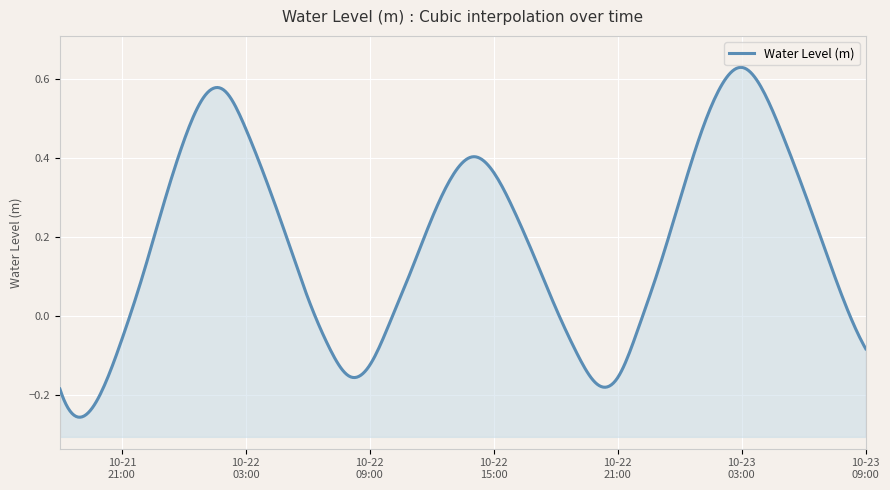

What is the change in value from 2023-10-22 07:00:00 to 2023-10-23 02:00:00?

+0.7